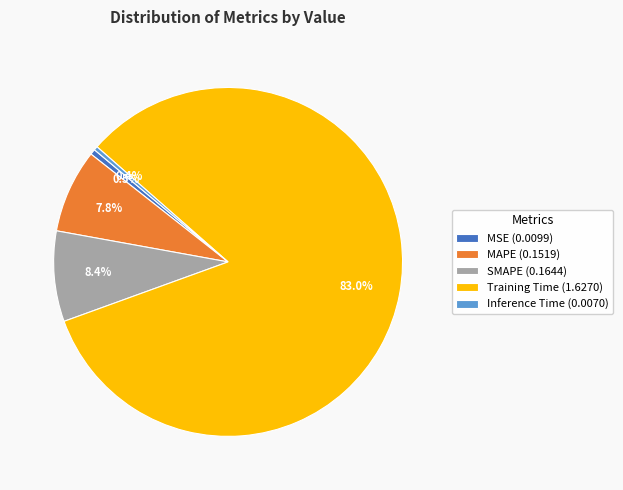

Does Inference Time (0.0070) represent more than half of the total?

No